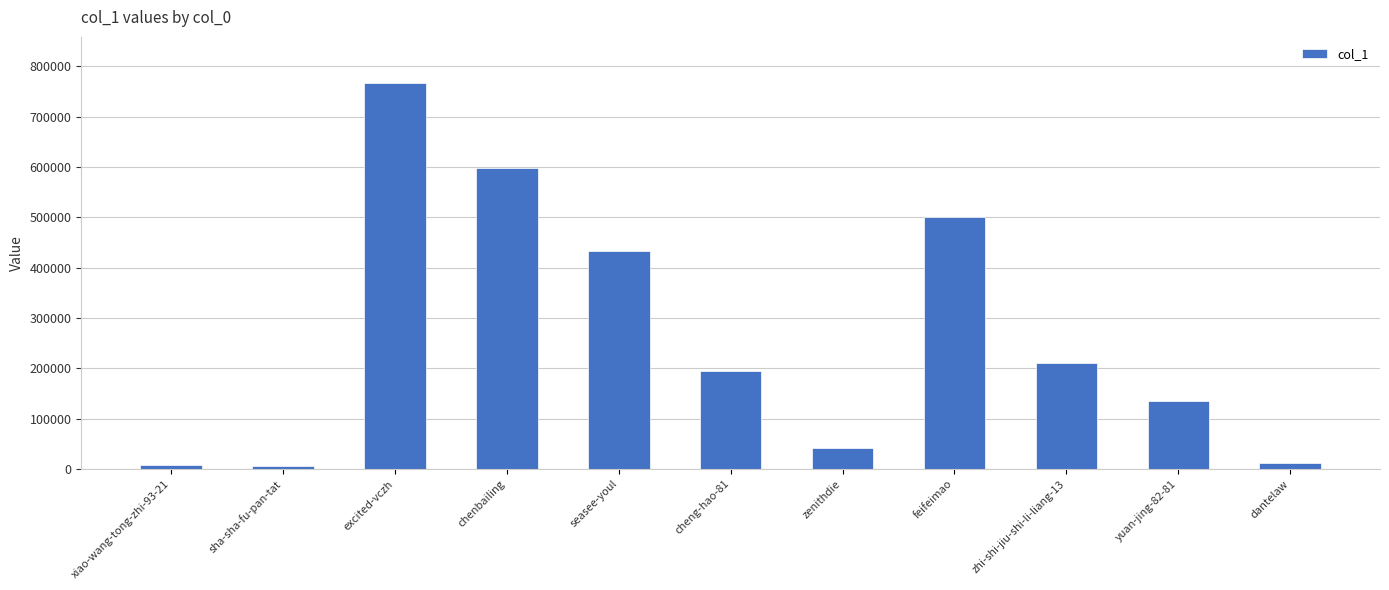

How many data points does each series have?

11